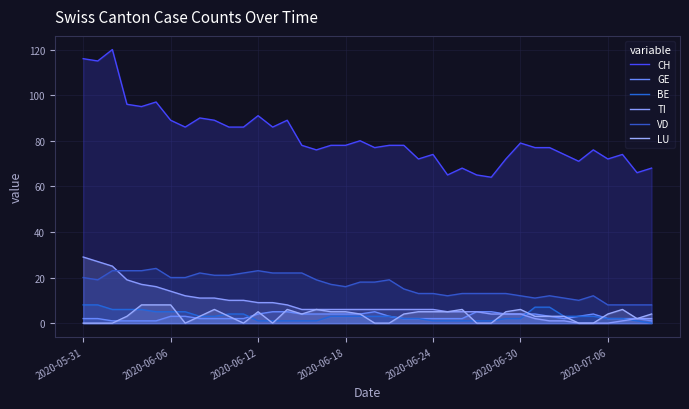

True or false: TI and CH cross at least once.

False